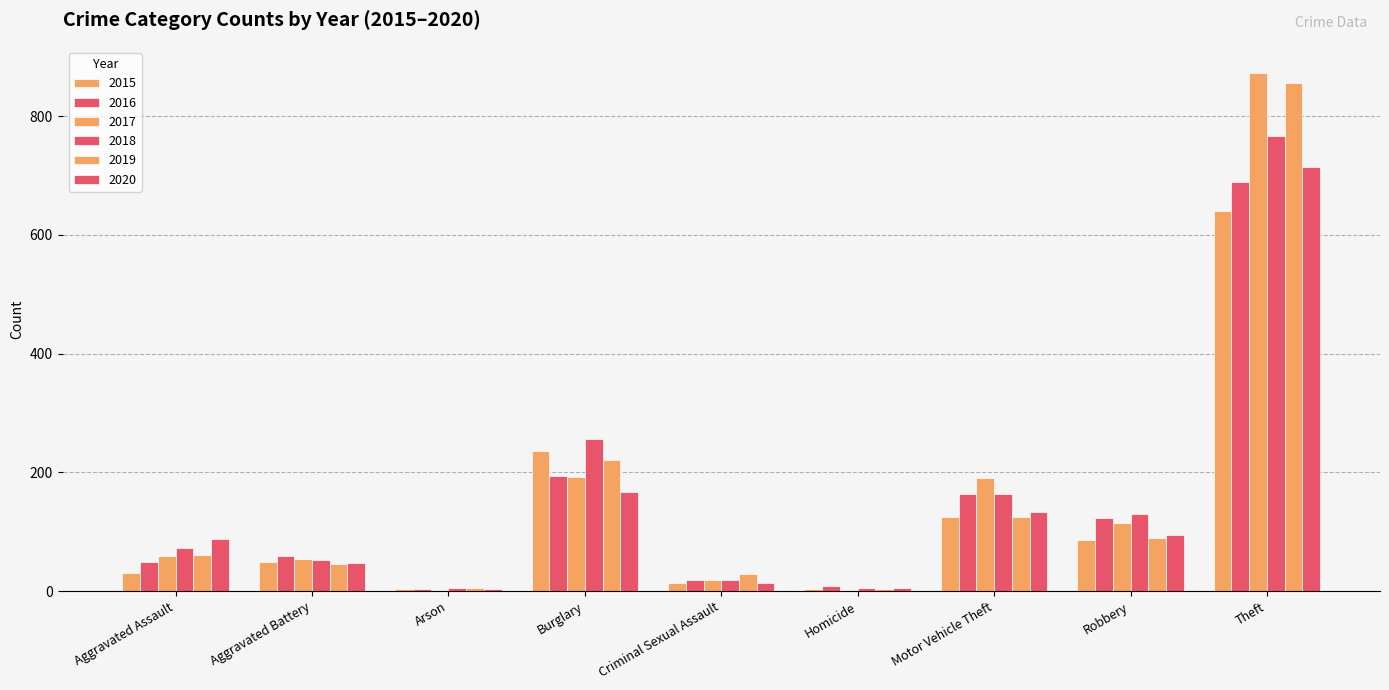

The value of 2017 at Aggravated Assault is 59. True or false?

True